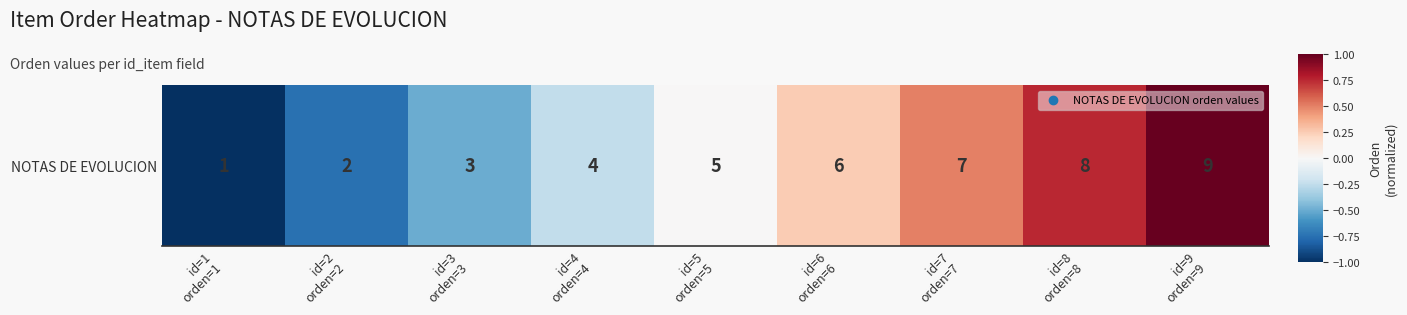

How many values are above zero?

4